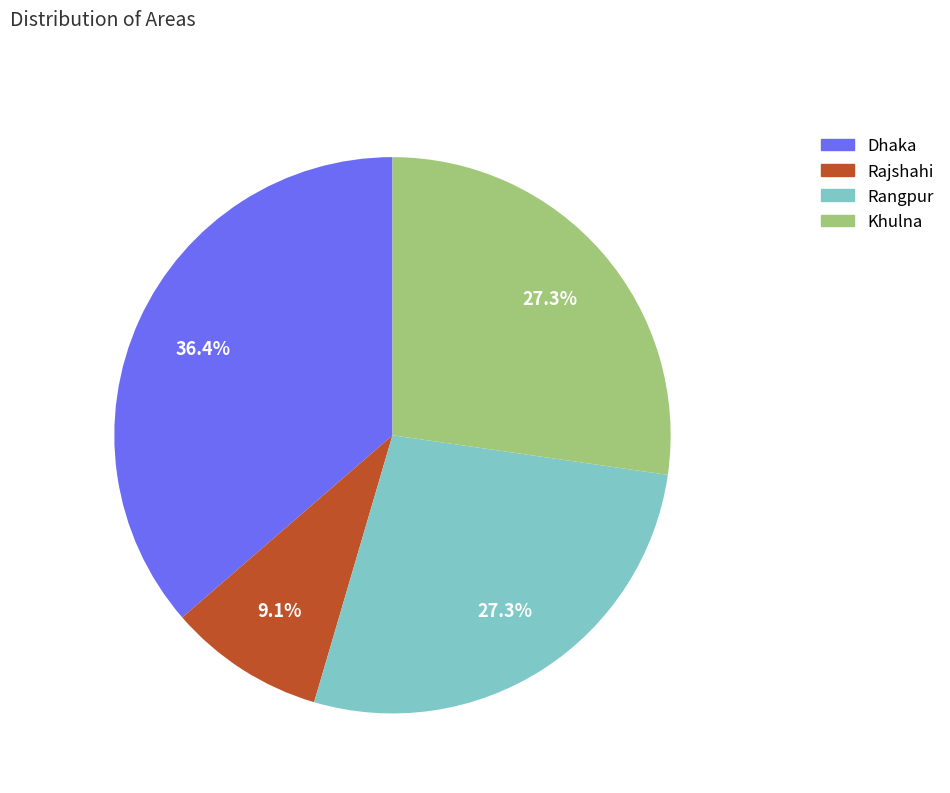

Between Dhaka and Rangpur, which is larger?

Dhaka